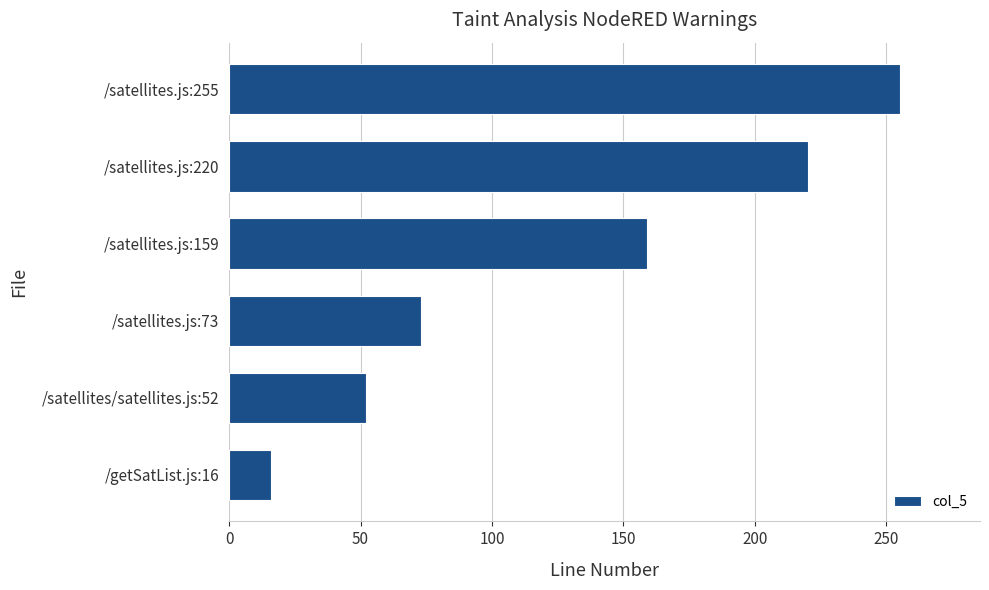

Is it true that the value at /satellites.js:220 is 220?

True